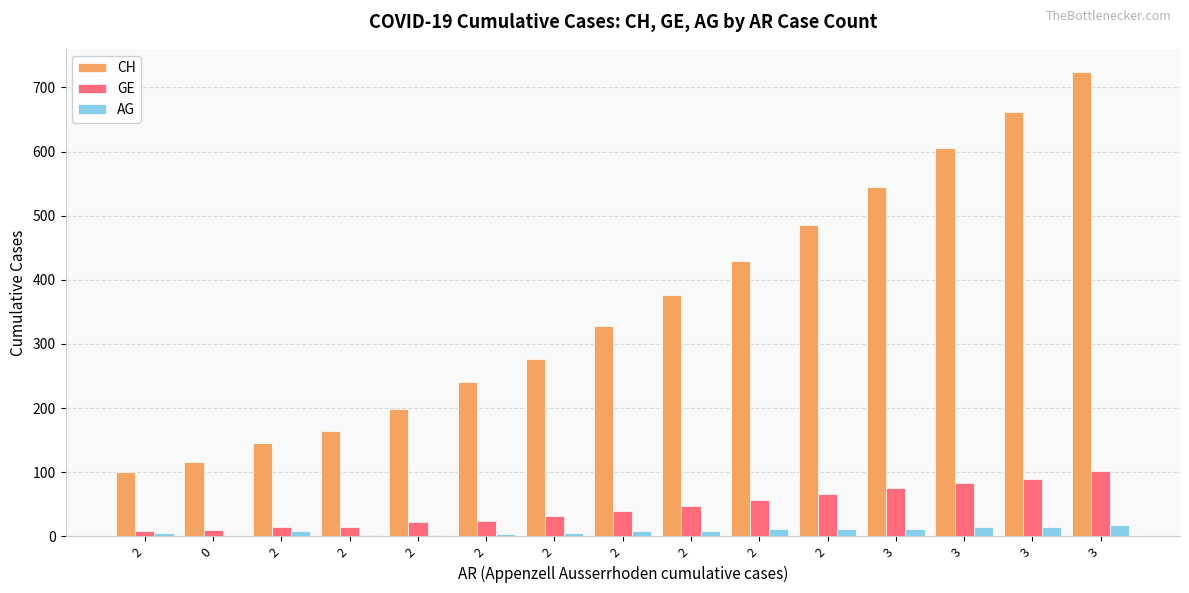

Which category has the lowest value in the GE series?

2